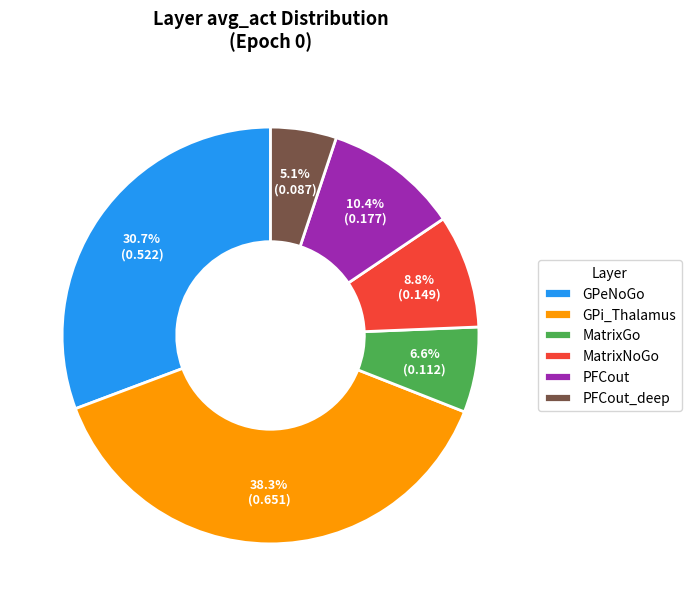

Is it true that GPi_Thalamus is 99% of the pie?

False